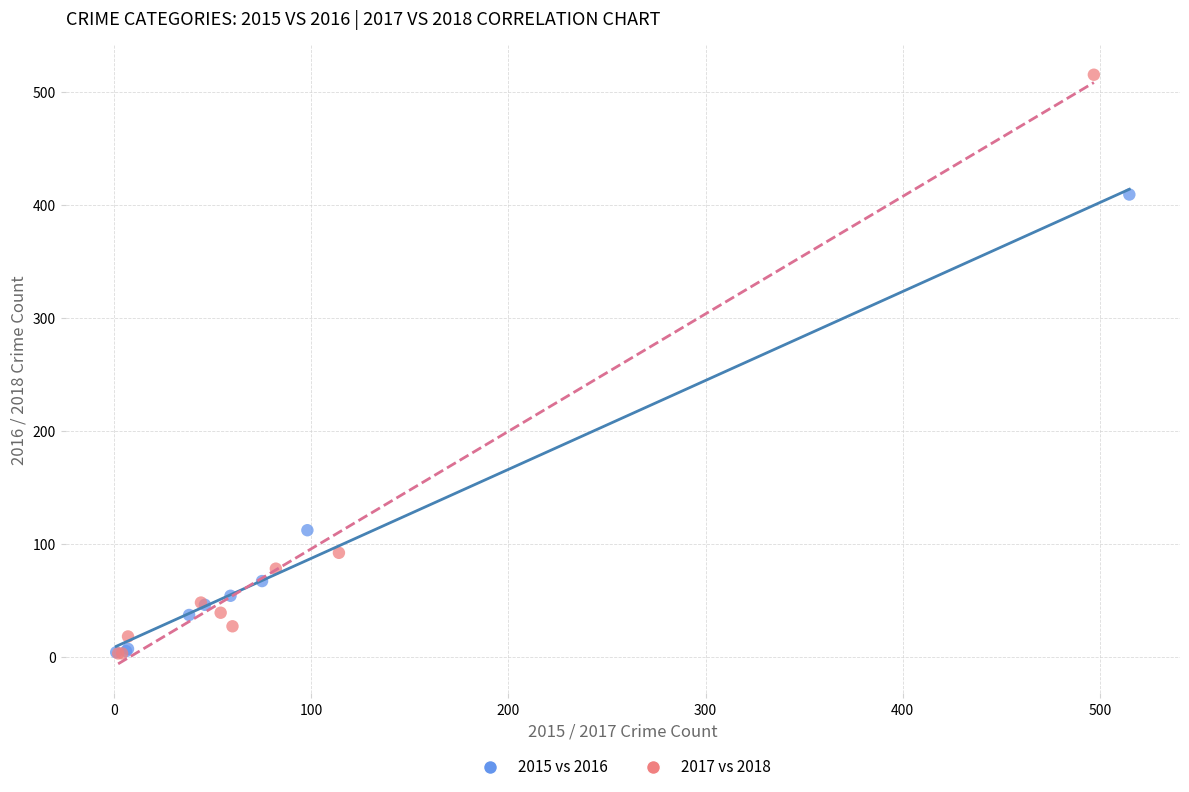

Which series has the widest spread of Y values?

2017 vs 2018